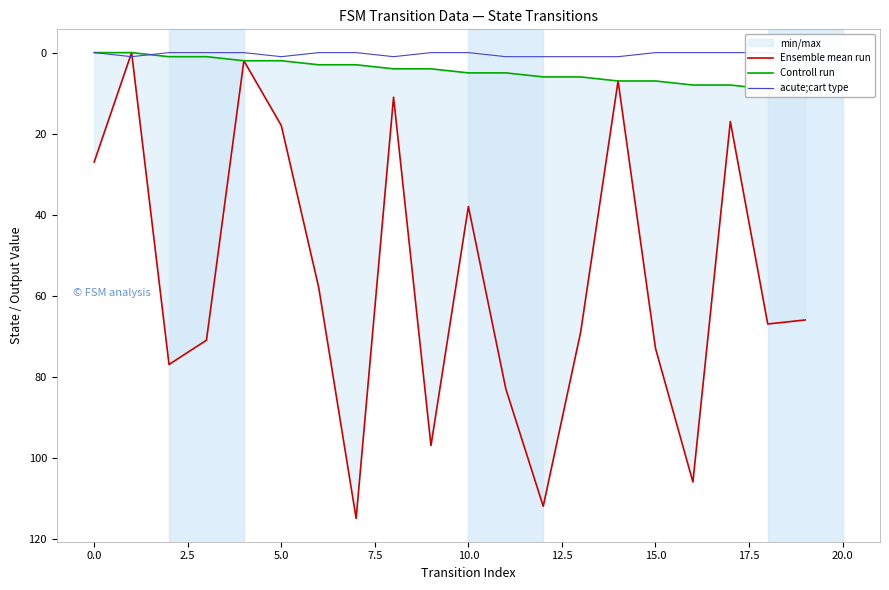

What position from the right is 14?

6